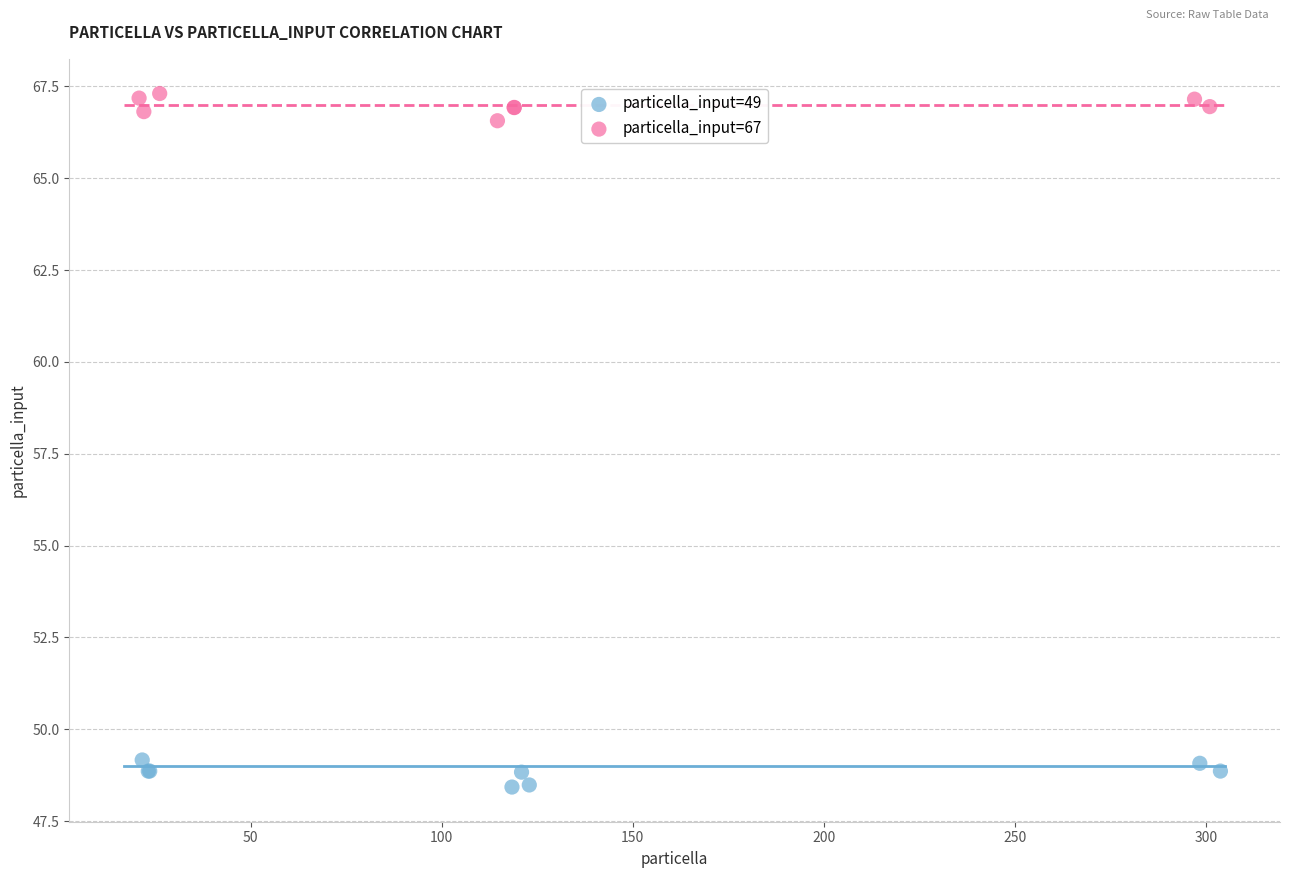

Which series contains the lowest Y value?

particella_input=49